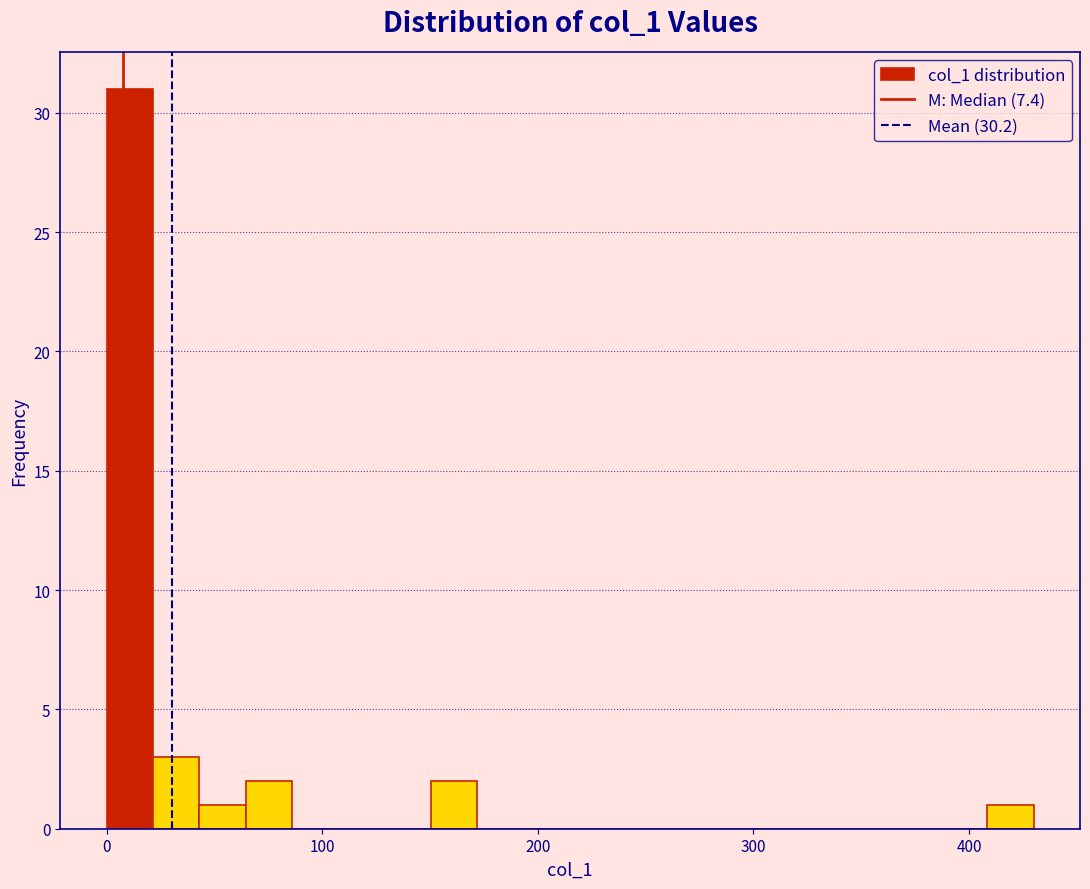

Read against the x-axis, roughly where is the centre of the tallest bar?

10